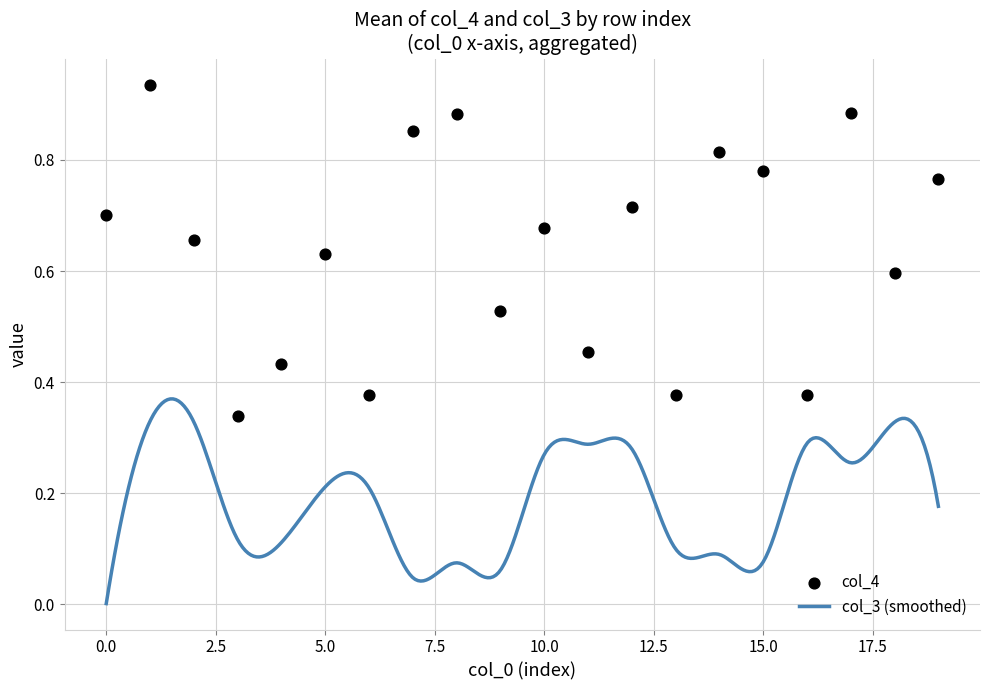

Which has a higher value, 3 or 11?

11